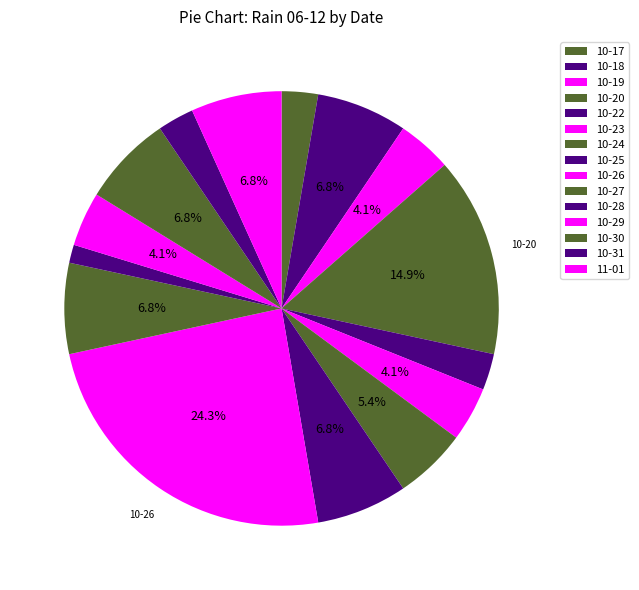

Count the number of slices in the pie.

15